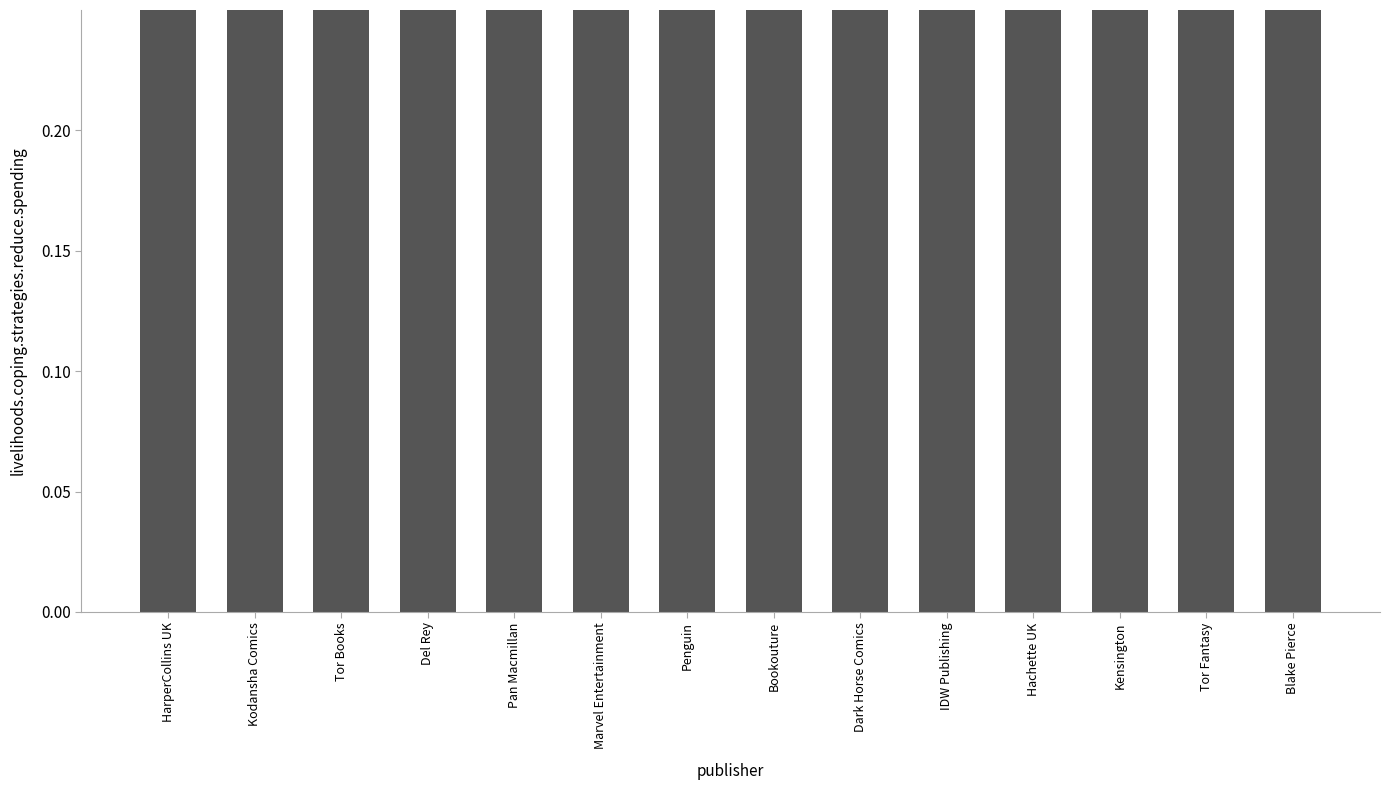

Reading left to right, list all the values displayed in this chart.

0.9	0.9	0.9	0.9	0.9	0.9	0.9	0.9	1.0	0.8	1.0	0.9	0.9	0.9